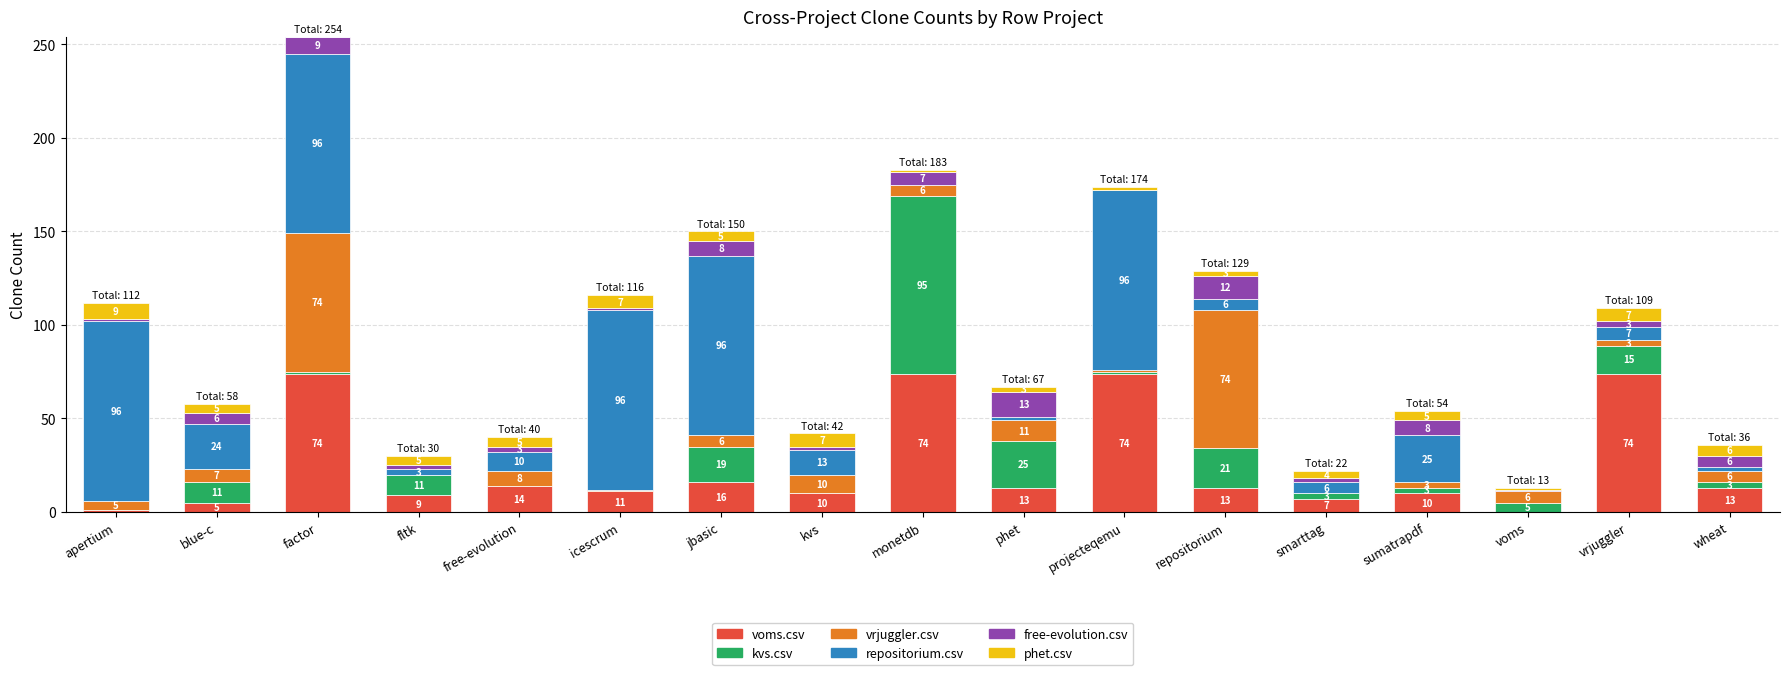

What is the total value across all series at phet?

67